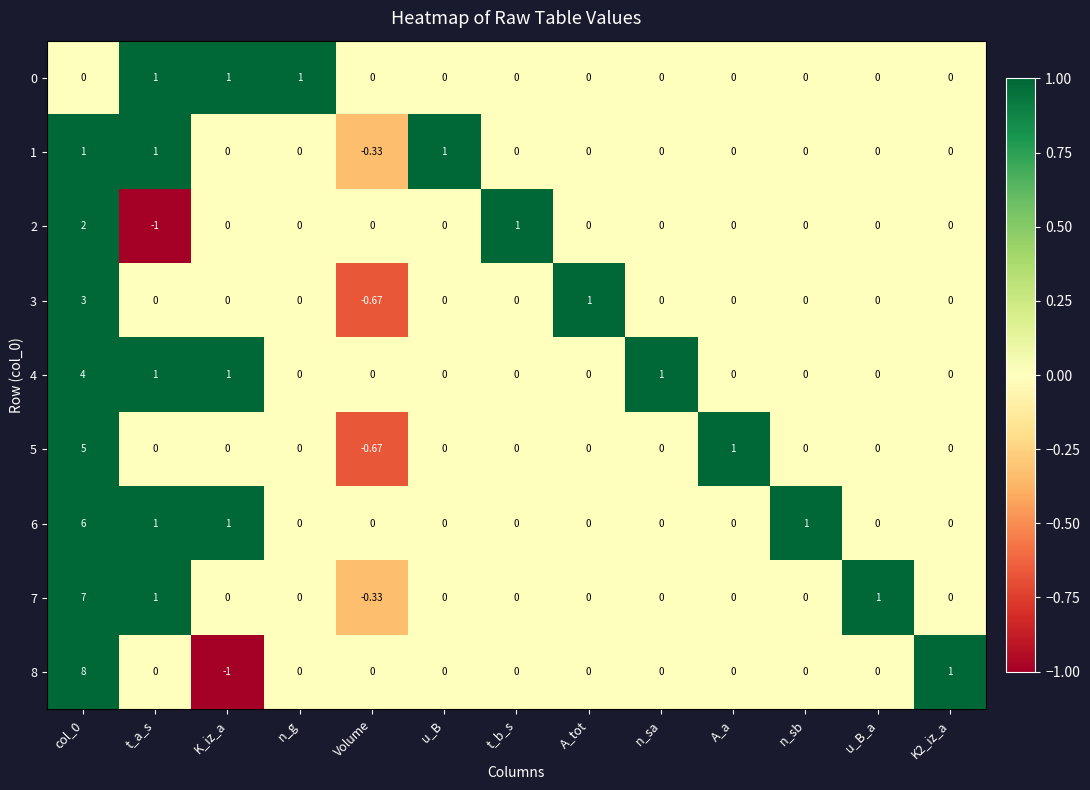

Is the value of 2 at t_b_s greater than the value of 4 at n_g?

Yes